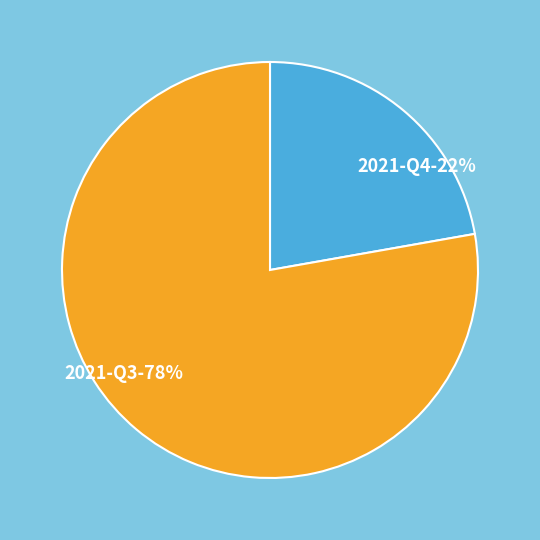

What percentage is the 2021-Q4 slice, to the nearest percent?

22%